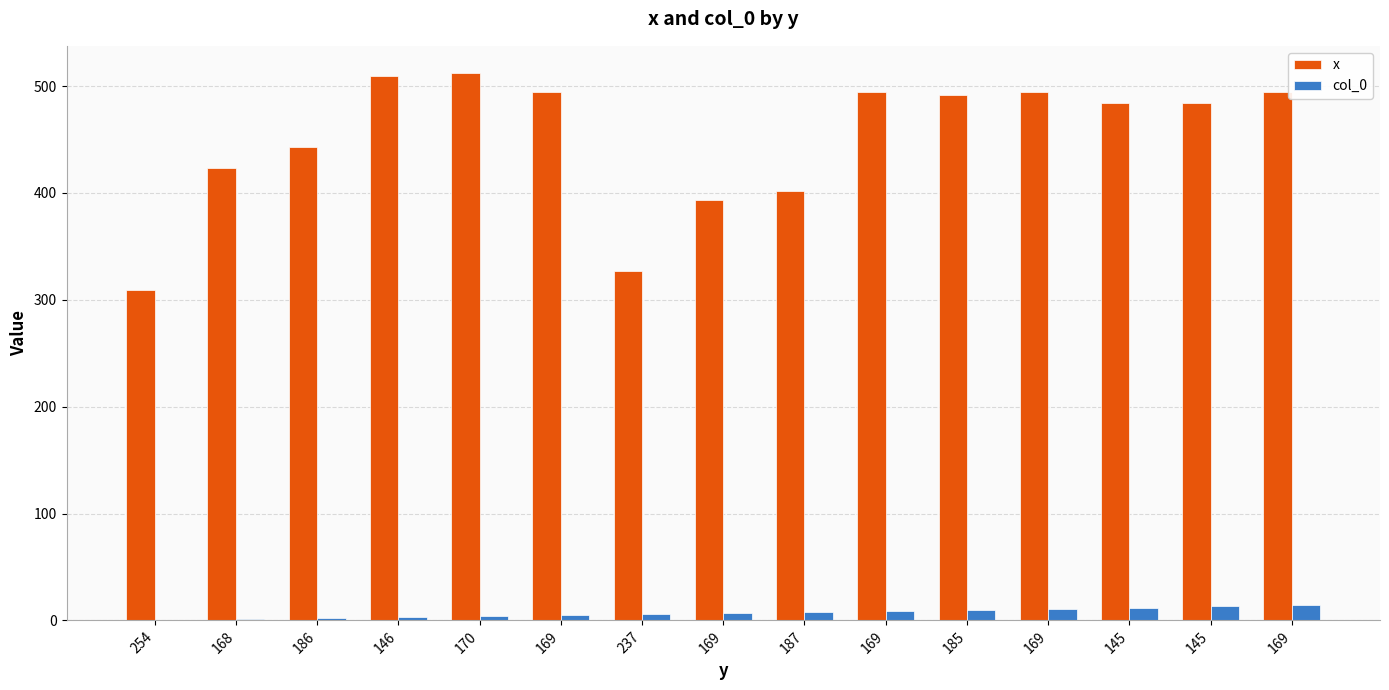

Count the number of data series in this chart.

2